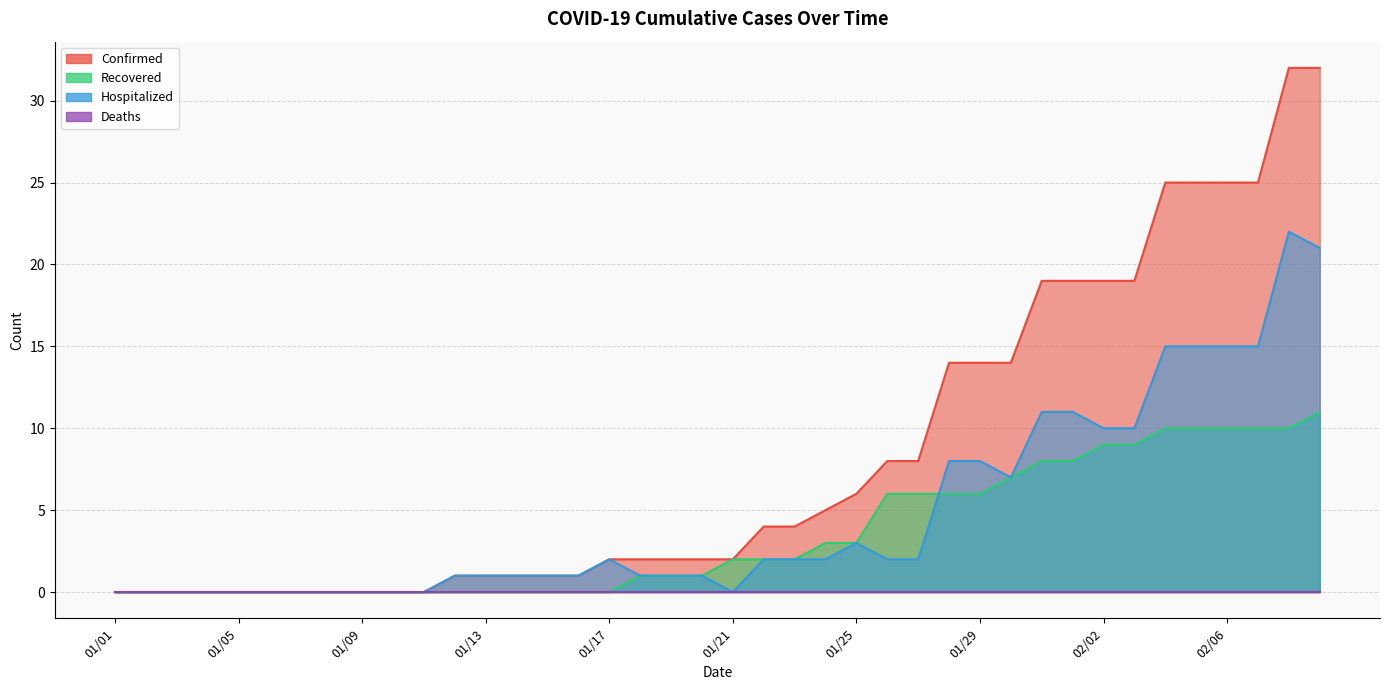

What is the difference between the maximum and minimum values in the Recovered series?

11